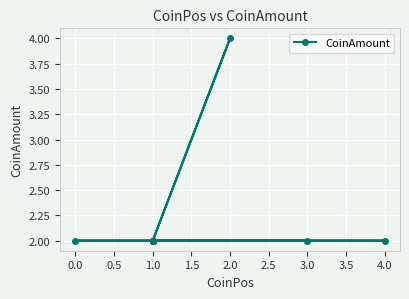

What is the maximum value shown in the chart?

4